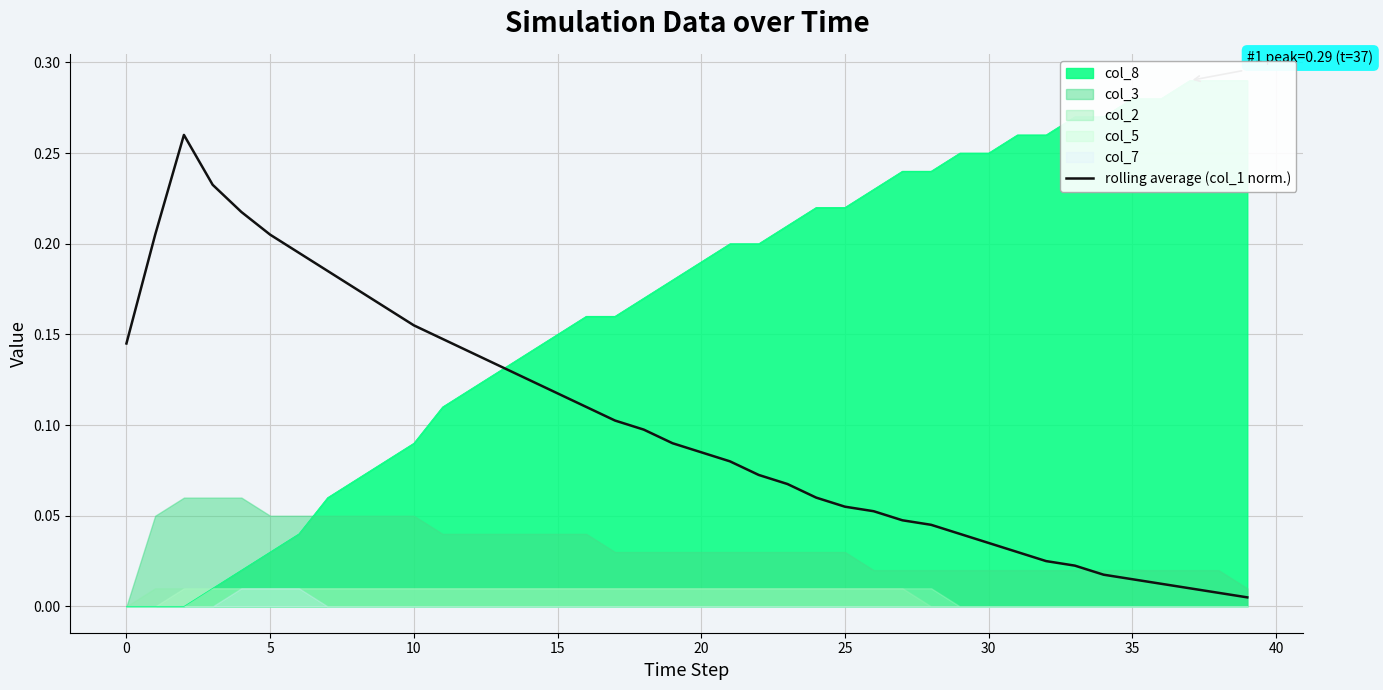

Does the chart have visible grid lines?

Yes